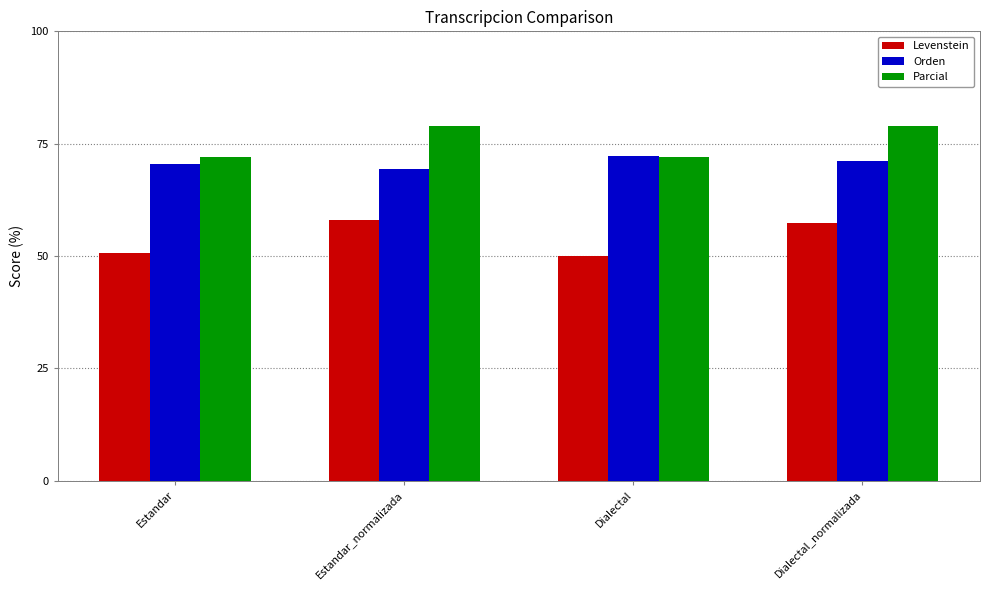

Between Dialectal and Dialectal_normalizada, which series saw the biggest shift?

Levenstein